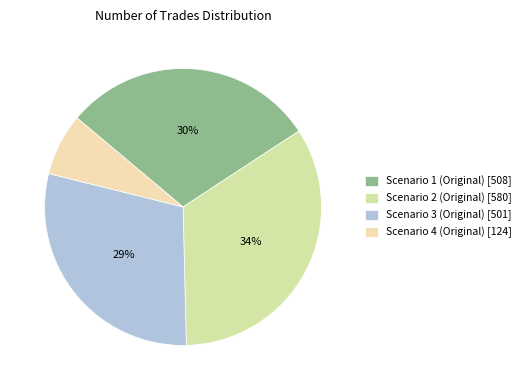

To the nearest percent, what is the average slice percentage?

25%